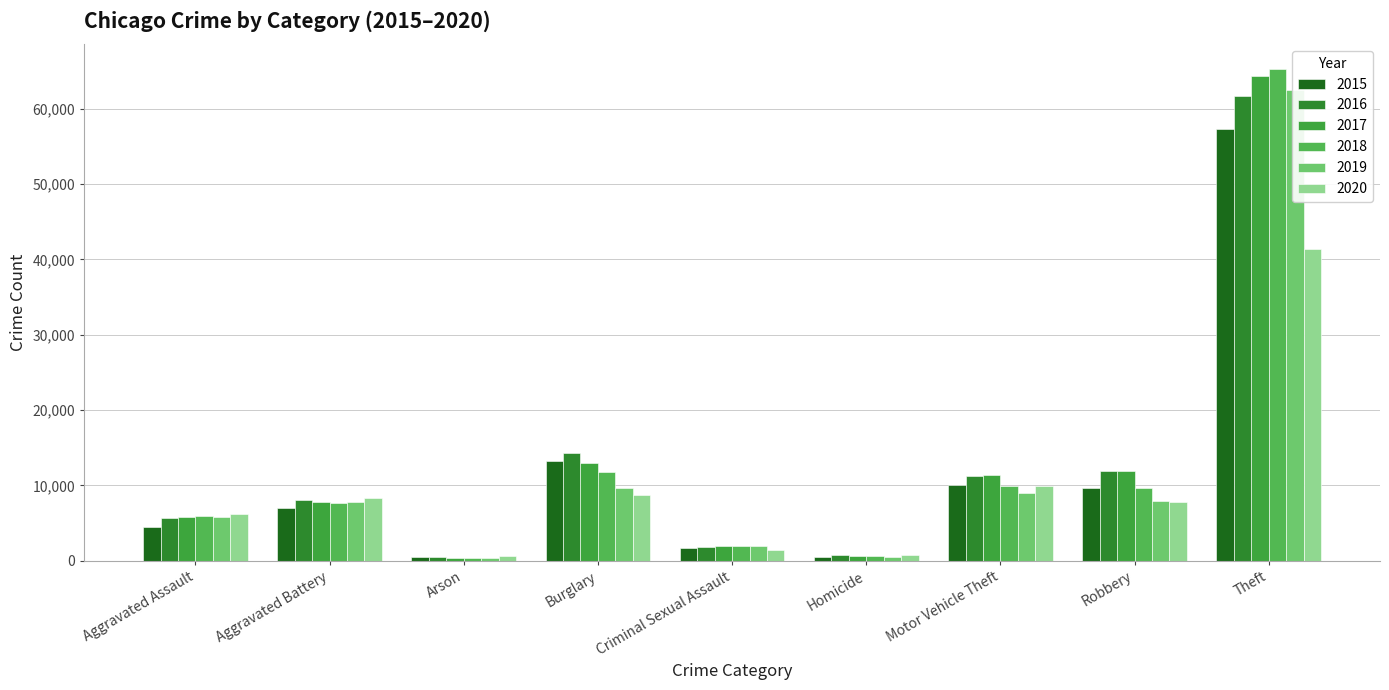

Reading left to right, what are all the values shown in this chart?

2015: Aggravated Assault=4480	Aggravated Battery=7019	Arson=448	Burglary=13184	Criminal Sexual Assault=1702	Homicide=496	Motor Vehicle Theft=10068	Robbery=9638	Theft=57351
2016: Aggravated Assault=5713	Aggravated Battery=8086	Arson=515	Burglary=14289	Criminal Sexual Assault=1850	Homicide=786	Motor Vehicle Theft=11285	Robbery=11960	Theft=61623
2017: Aggravated Assault=5793	Aggravated Battery=7845	Arson=444	Burglary=13001	Criminal Sexual Assault=1975	Homicide=672	Motor Vehicle Theft=11380	Robbery=11880	Theft=64386
2018: Aggravated Assault=6001	Aggravated Battery=7735	Arson=373	Burglary=11747	Criminal Sexual Assault=2033	Homicide=588	Motor Vehicle Theft=9985	Robbery=9681	Theft=65289
2019: Aggravated Assault=5841	Aggravated Battery=7858	Arson=376	Burglary=9638	Criminal Sexual Assault=1910	Homicide=499	Motor Vehicle Theft=8977	Robbery=7995	Theft=62495
2020: Aggravated Assault=6265	Aggravated Battery=8320	Arson=588	Burglary=8758	Criminal Sexual Assault=1488	Homicide=787	Motor Vehicle Theft=9959	Robbery=7855	Theft=41337